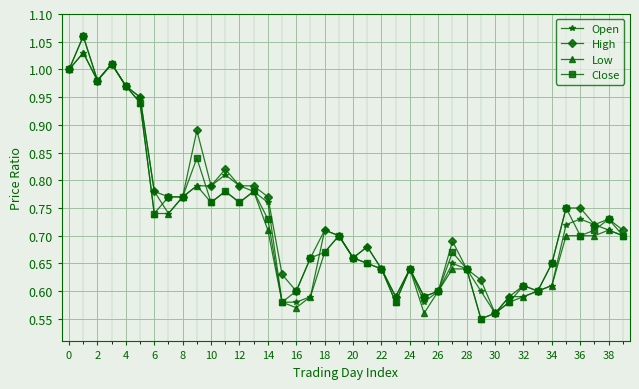

At how many categories does at least one series exceed 0?

40